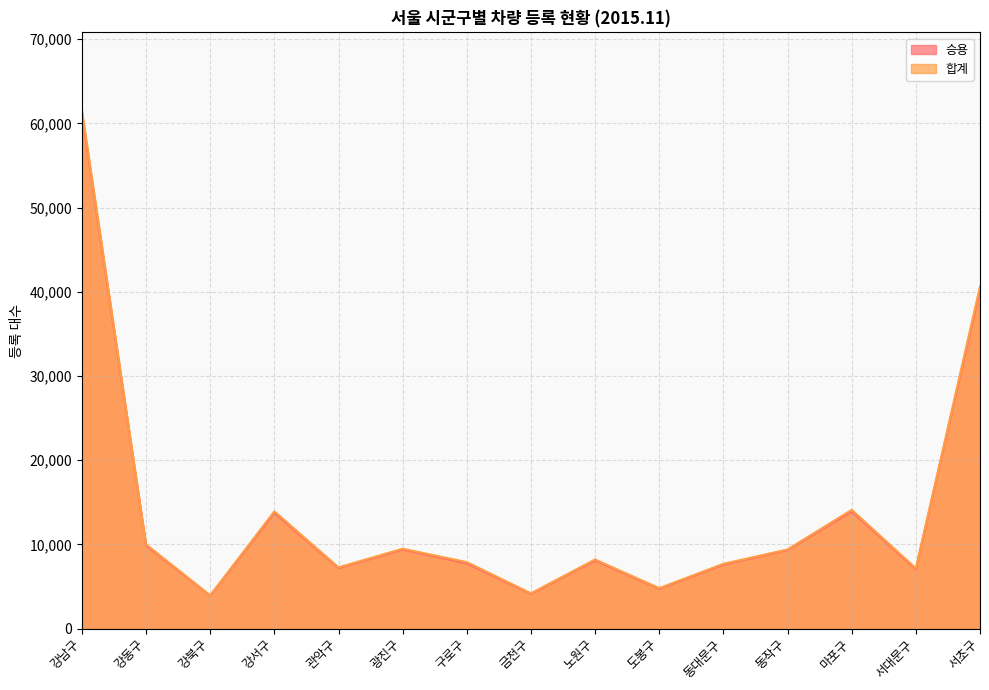

What are all the series names shown in the legend?

승용, 합계